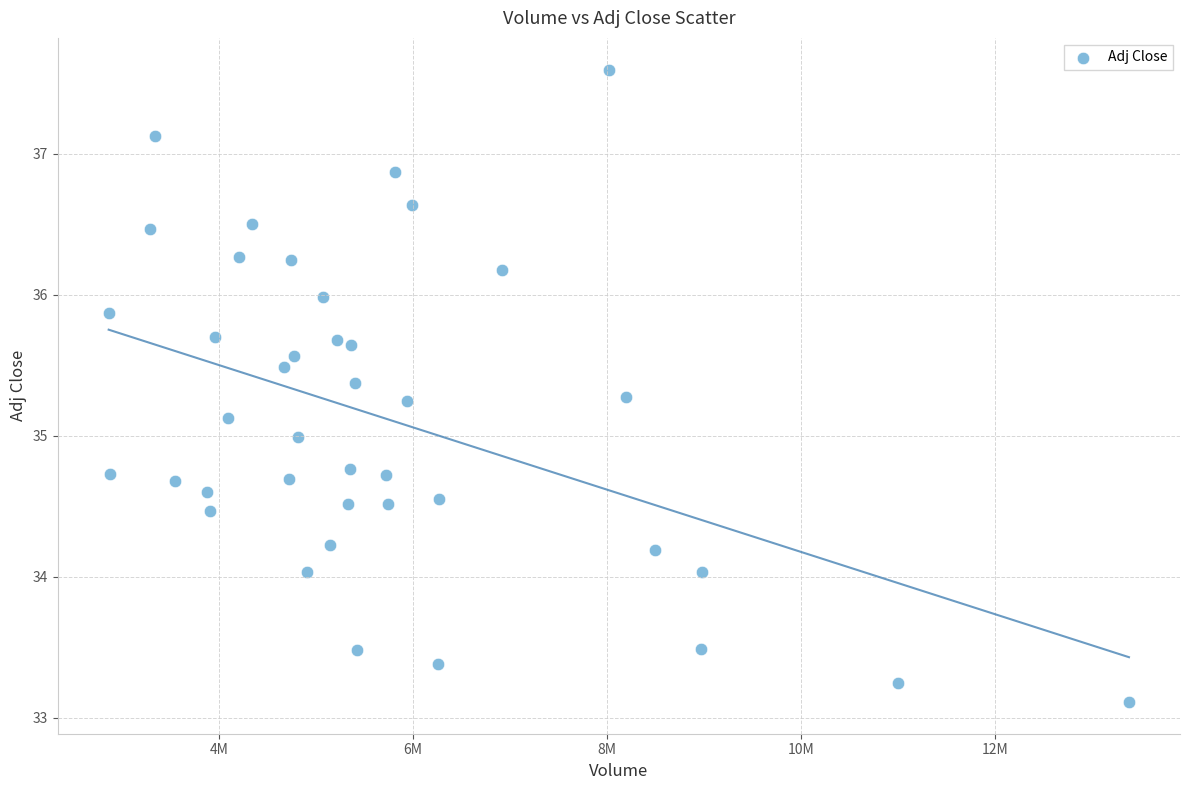

What is the range of X values (max minus min)?

10518000.0